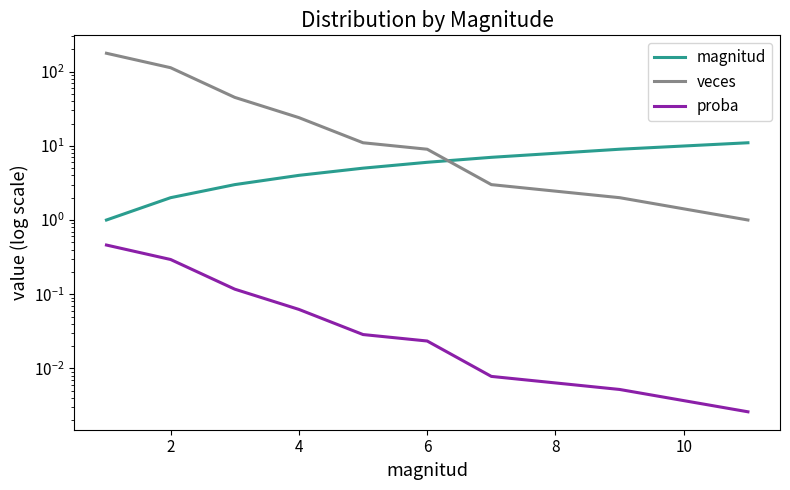

What is the greatest value displayed?

177.0